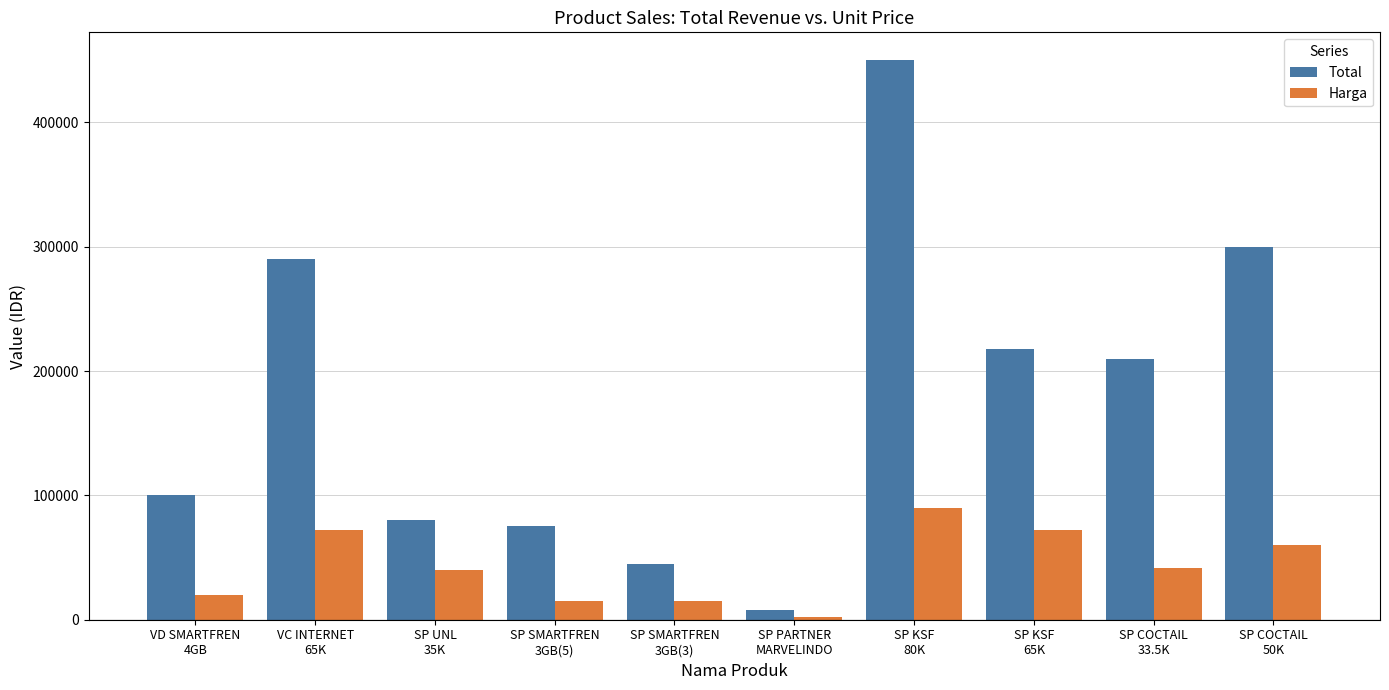

At which label does Total reach its peak?

SP KSF
80K